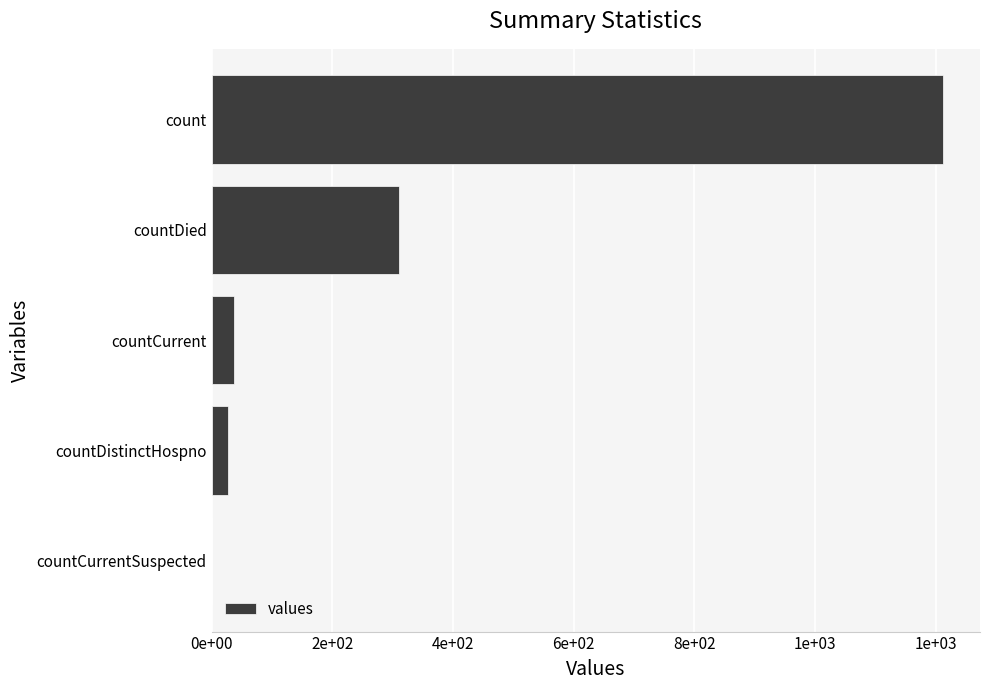

What is the maximum value shown in the chart?

1213